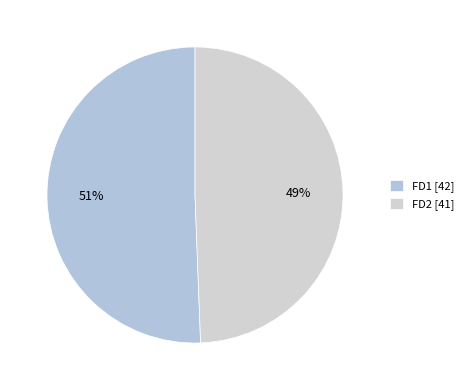

To the nearest percent, what portion does FD2 represent?

49%